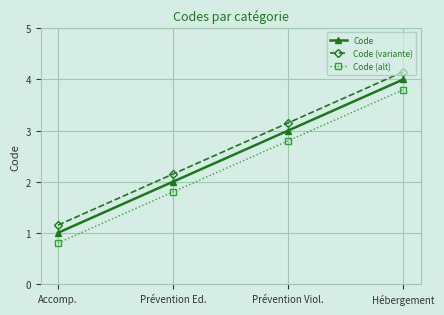

What is the value of the Code (alt) point at the 3rd from the left?

2.8